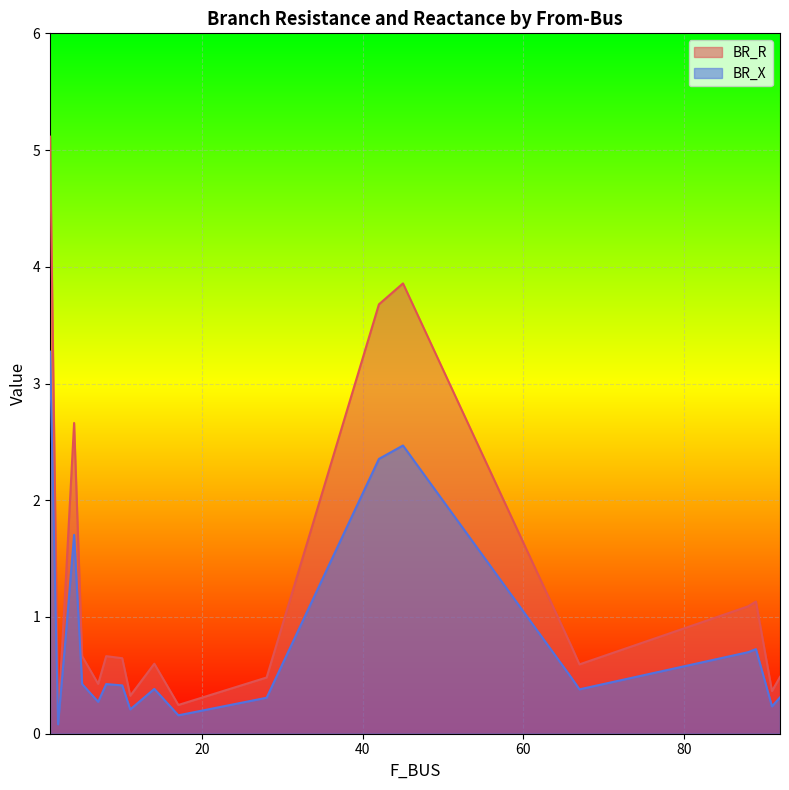

What is the difference between the maximum and minimum values in the BR_X series?

3.2